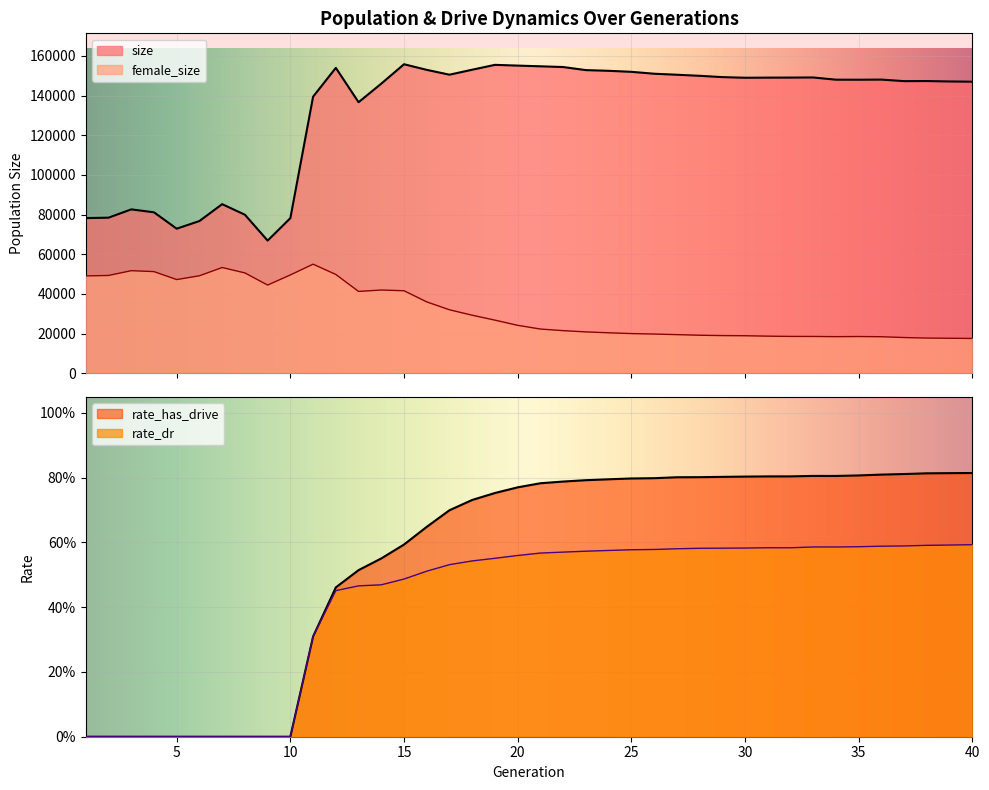

Between 15 and 25, which is larger?

15